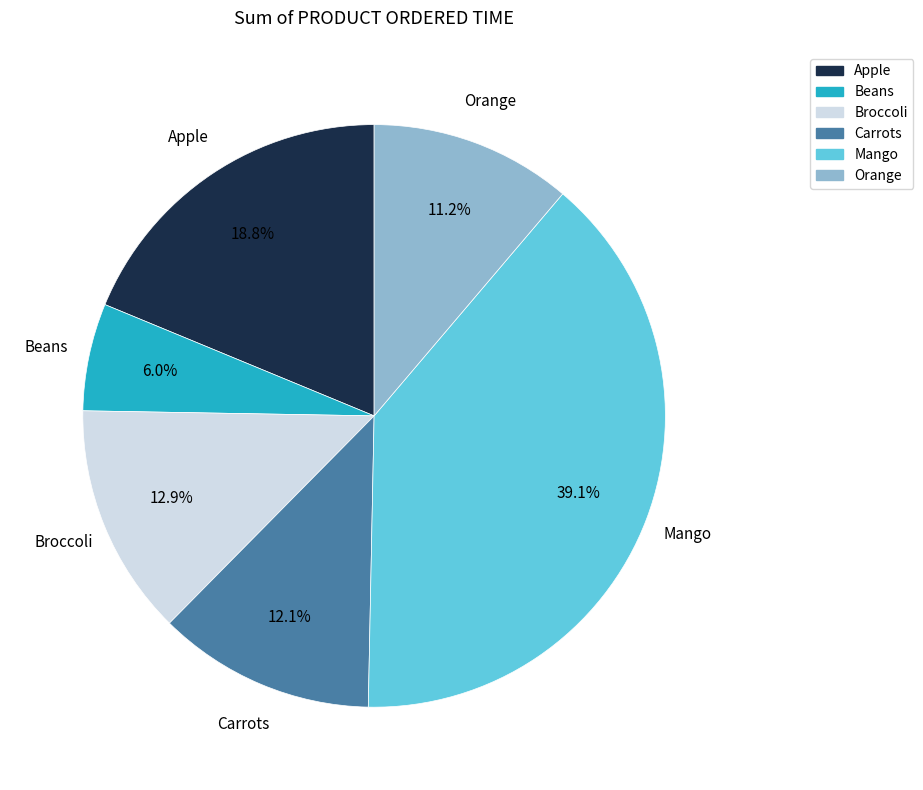

Which slice is the largest?

Mango